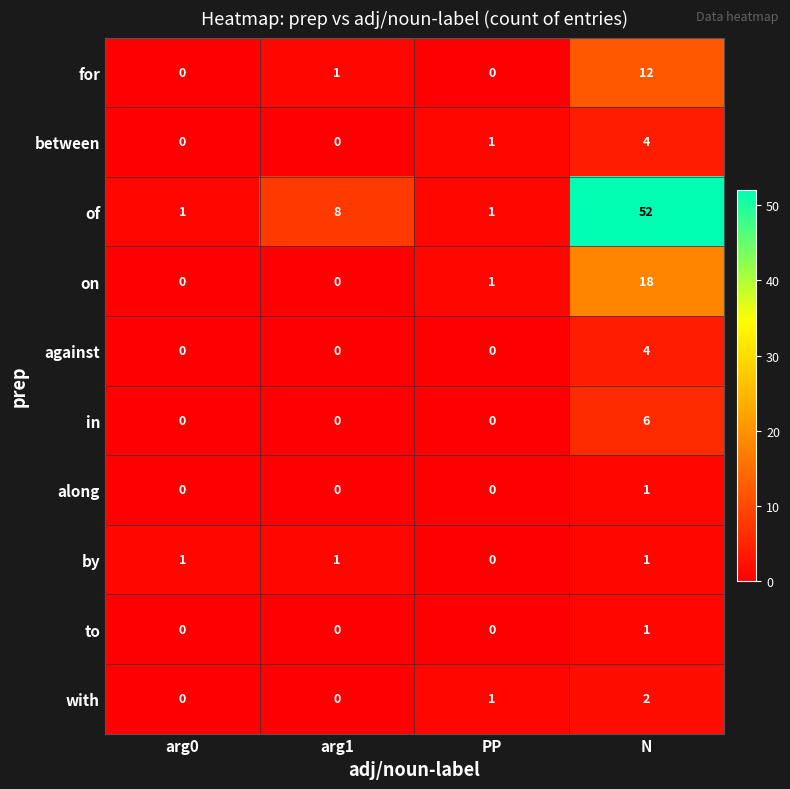

What is the difference between the highest and lowest values at arg1?

8